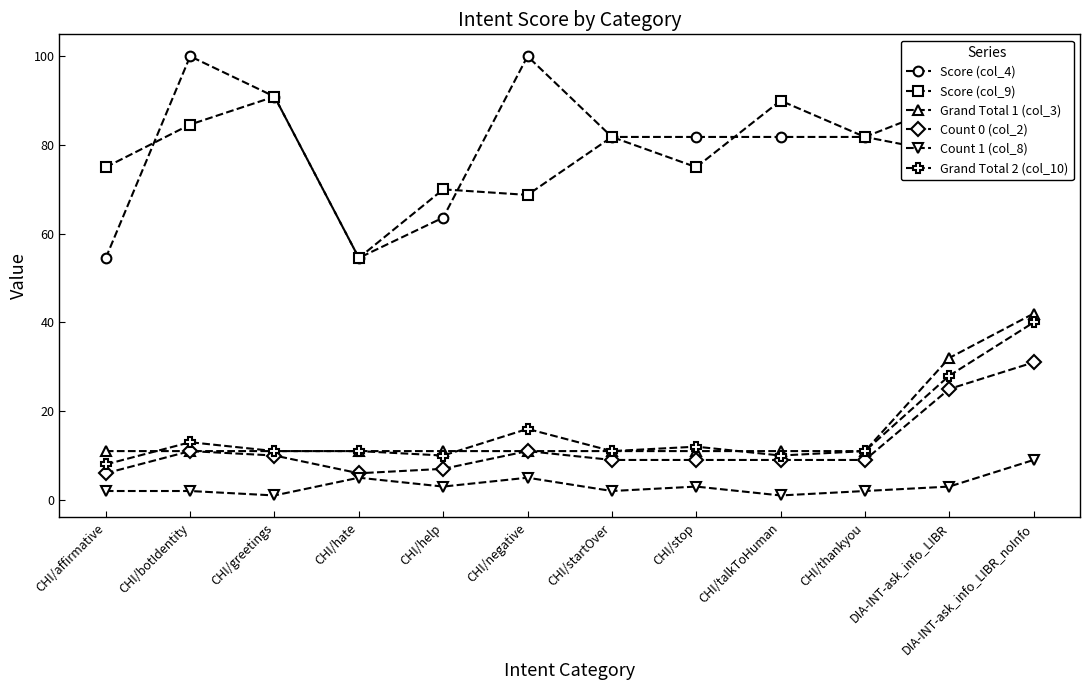

What is the value of the Count 1 (col_8) point at the 3rd from the left?

1.0